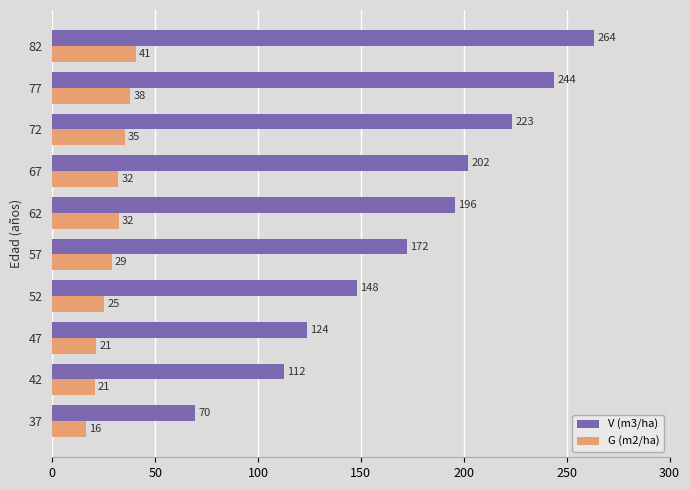

At how many categories does at least one series exceed 87?

9